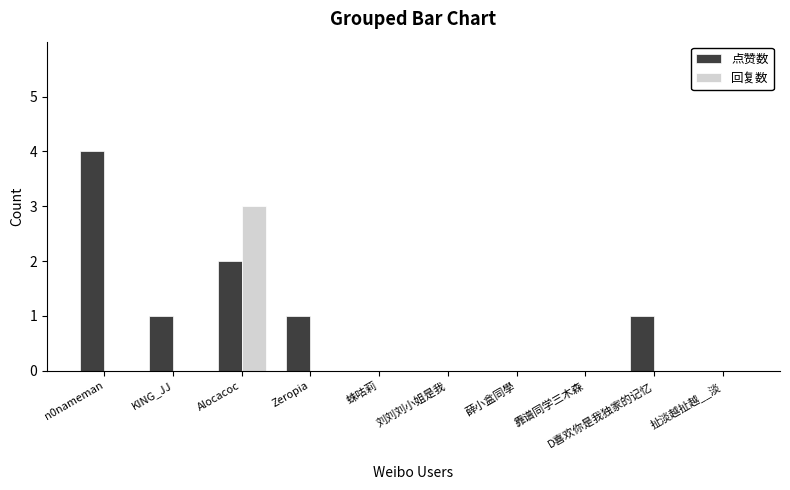

At which category is the sum across all series the highest?

Alocacoc